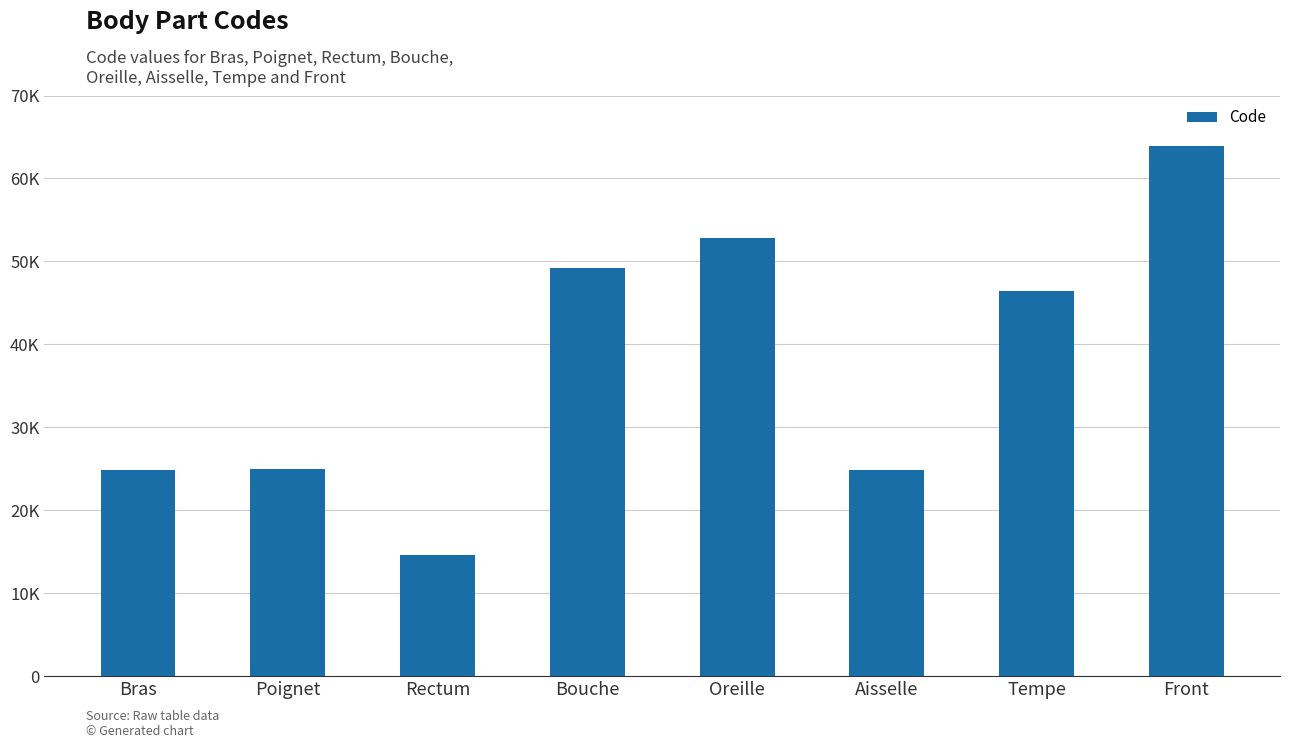

What is the minimum value shown in the chart?

14544